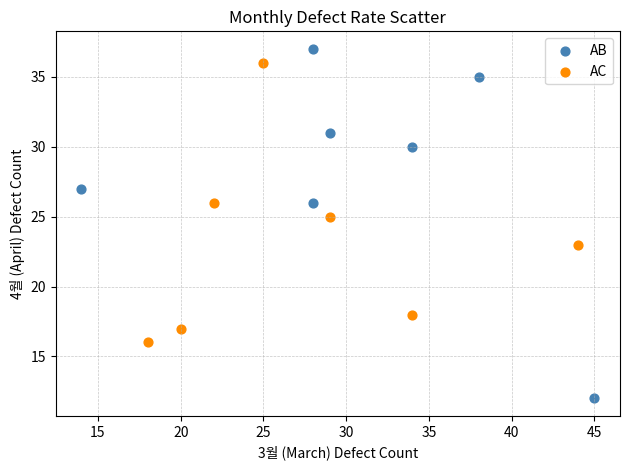

Which series reaches the maximum Y coordinate?

AB